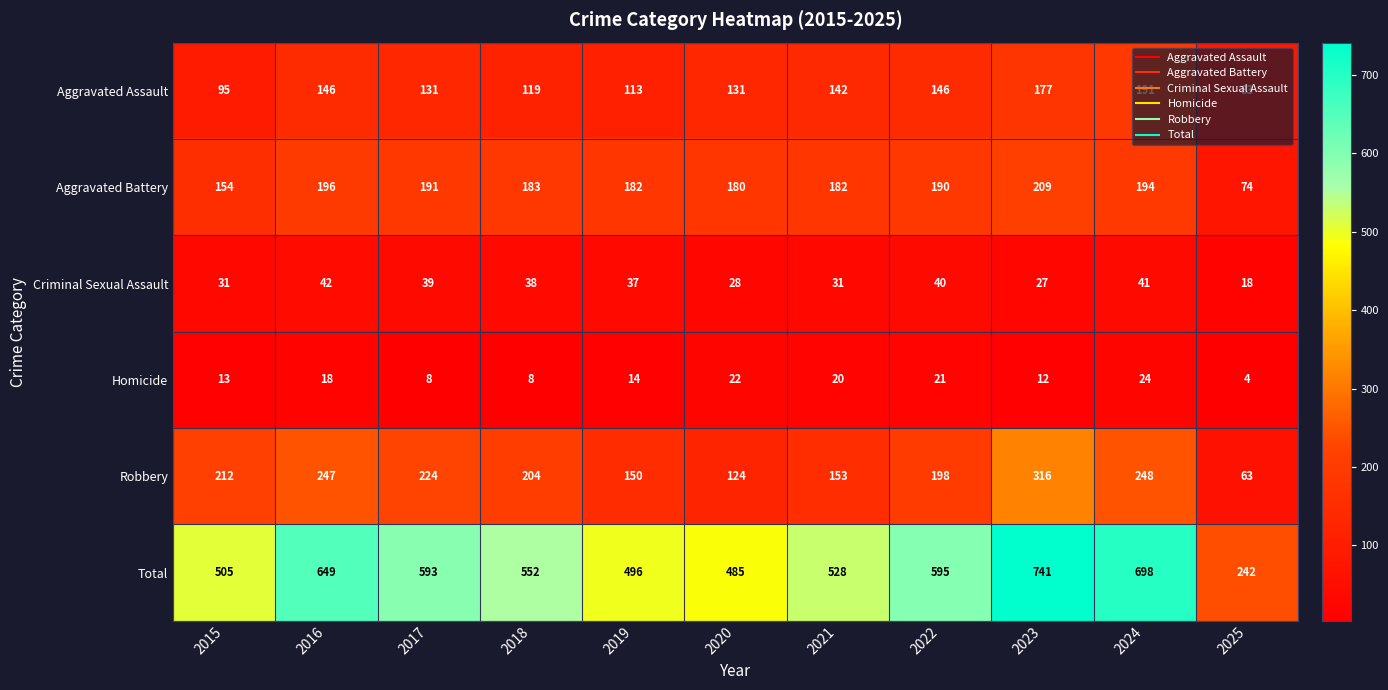

Count the number of categories in the chart.

11